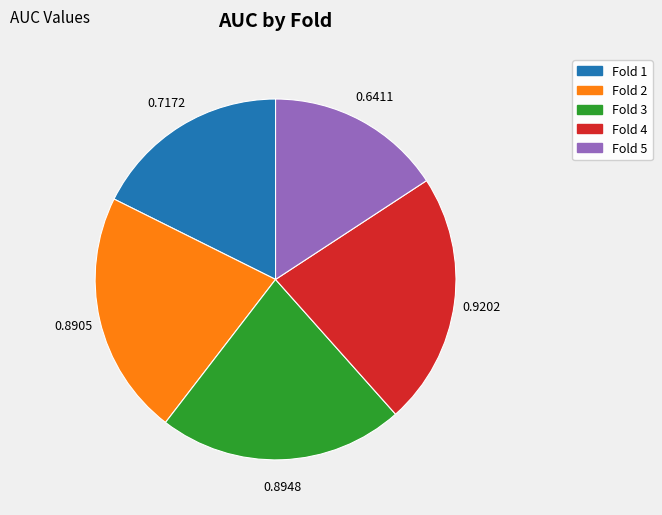

What is the smallest slice in the pie chart?

Fold 5